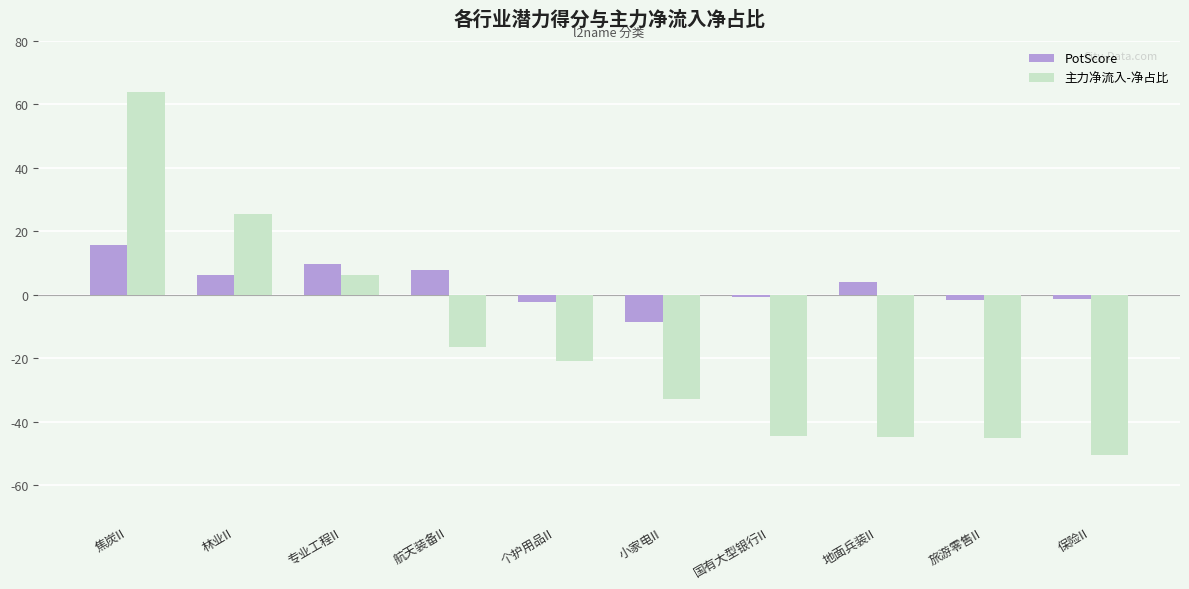

What is the average value of the PotScore series?

2.8